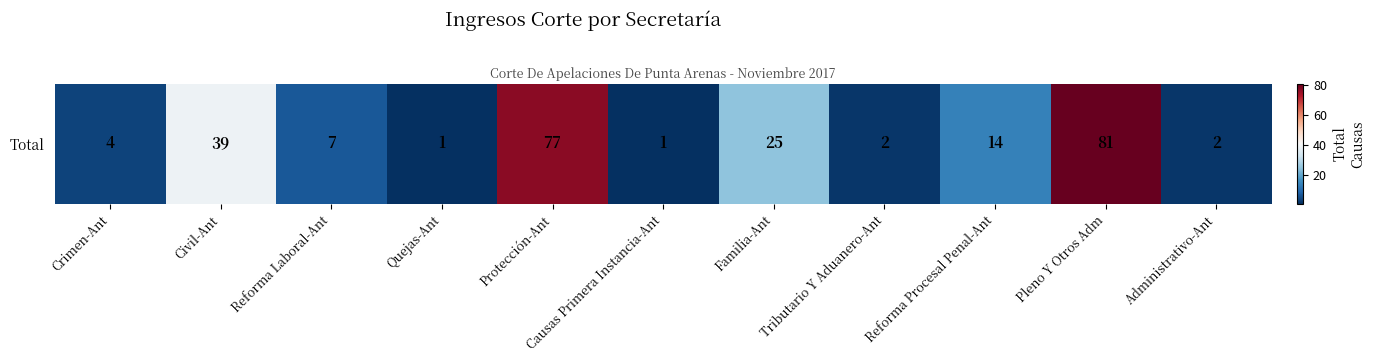

What is the maximum value shown in the chart?

81